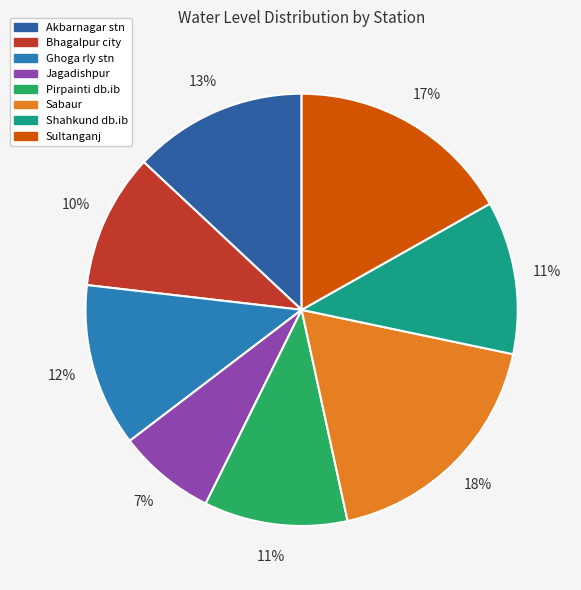

What is the ratio of the value at Sultanganj to the value at Jagadishpur?

2.3